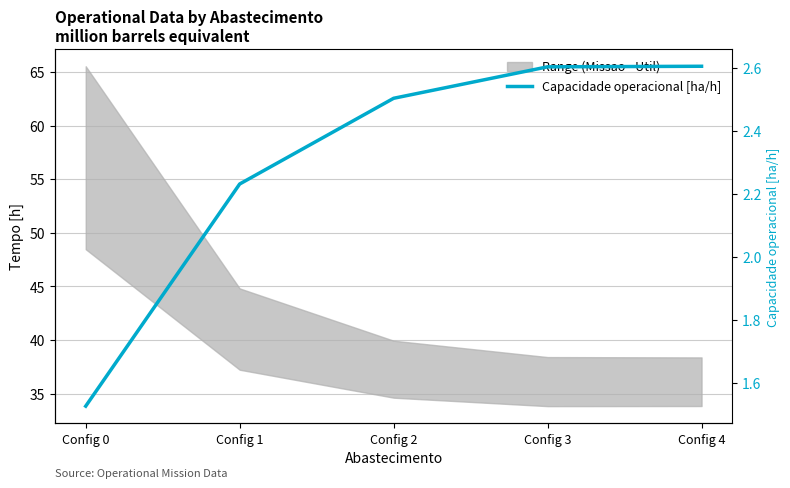

What is the difference between the second highest and second lowest values?

0.4